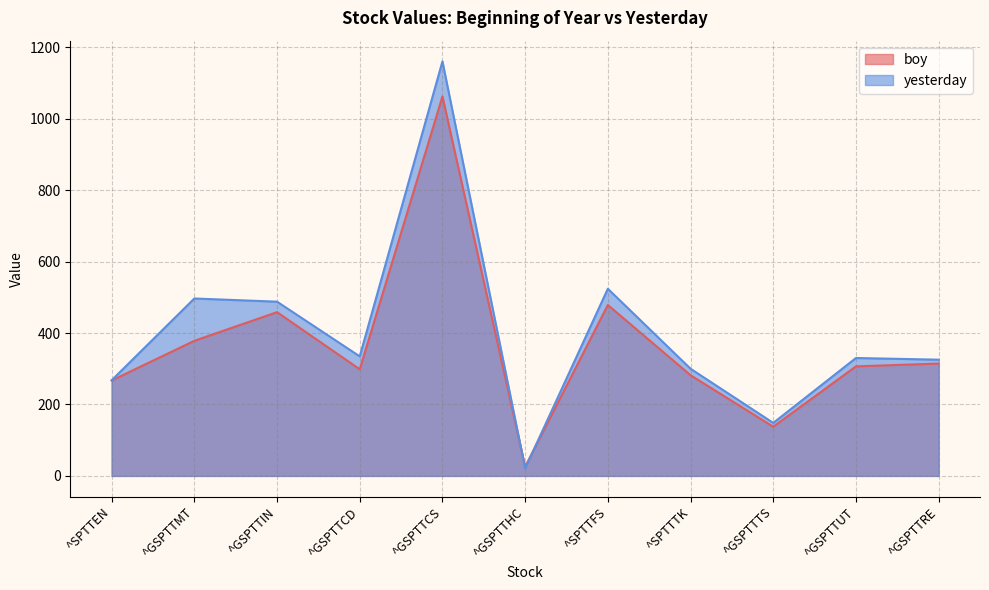

Rank the series by their average value, from lowest to highest.

boy, yesterday